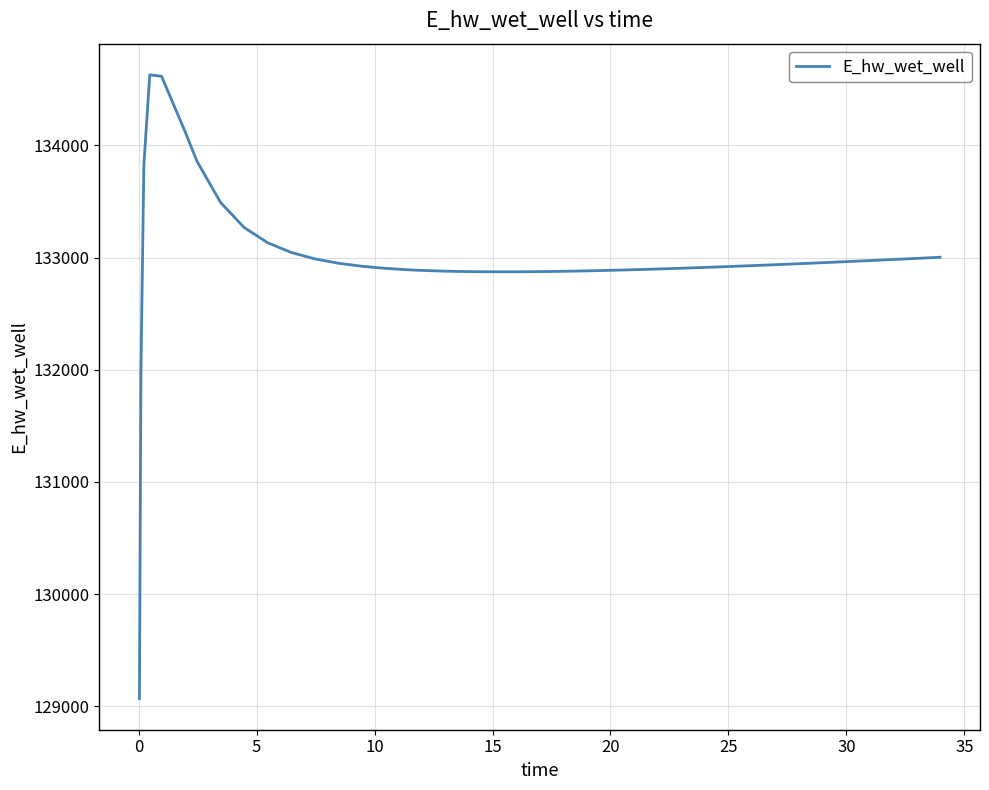

What is the smallest value displayed?

129070.3